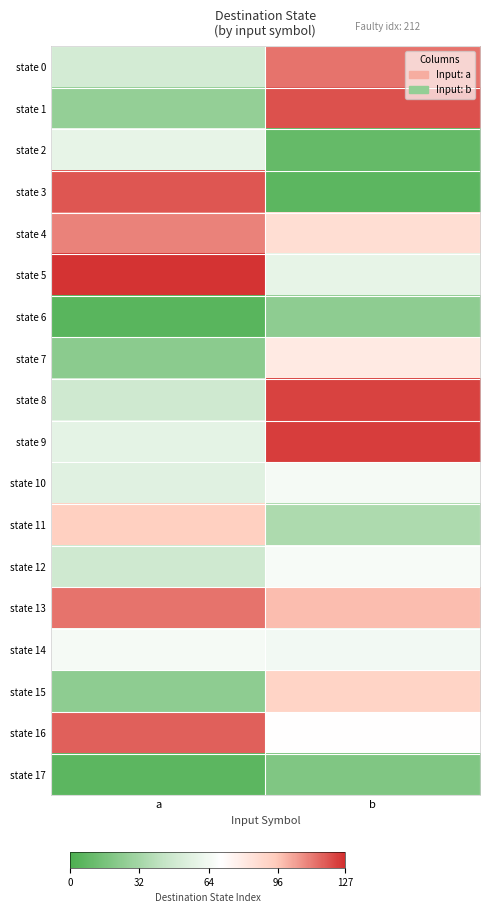

At how many categories does at least one series exceed 96?

2